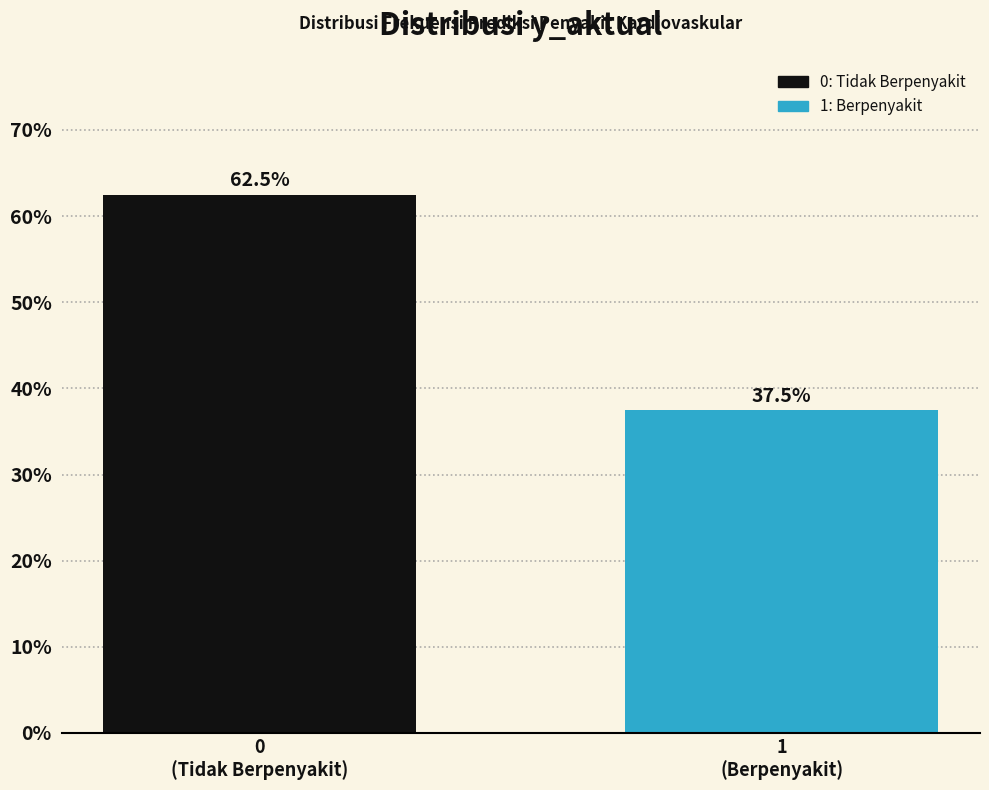

Reading left to right, transcribe all the data shown in this chart.

62.5	37.5